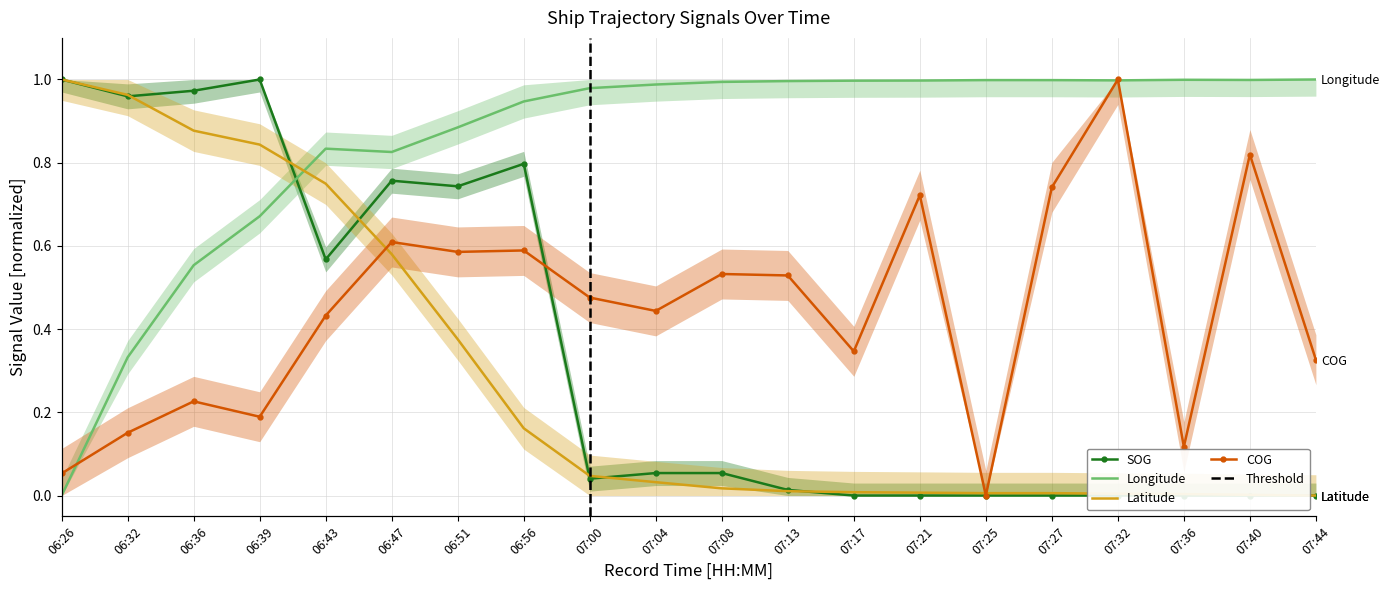

Reading left to right, transcribe all the data shown in this chart.

SOG: 06:26=1.0	06:32=1.0	06:36=1.0	06:39=1.0	06:43=0.6	06:47=0.8	06:51=0.7	06:56=0.8	07:00=0.0	07:04=0.1	07:08=0.1	07:13=0.0	07:17=0.0	07:21=0.0	07:25=0.0	07:27=0.0	07:32=0.0	07:36=0.0	07:40=0.0	07:44=0.0
Longitude: 06:26=0.0	06:32=0.3	06:36=0.6	06:39=0.7	06:43=0.8	06:47=0.8	06:51=0.9	06:56=0.9	07:00=1.0	07:04=1.0	07:08=1.0	07:13=1.0	07:17=1.0	07:21=1.0	07:25=1.0	07:27=1.0	07:32=1.0	07:36=1.0	07:40=1.0	07:44=1.0
Latitude: 06:26=1.0	06:32=1.0	06:36=0.9	06:39=0.8	06:43=0.7	06:47=0.6	06:51=0.4	06:56=0.2	07:00=0.0	07:04=0.0	07:08=0.0	07:13=0.0	07:17=0.0	07:21=0.0	07:25=0.0	07:27=0.0	07:32=0.0	07:36=0.0	07:40=0.0	07:44=0.0
COG: 06:26=0.1	06:32=0.2	06:36=0.2	06:39=0.2	06:43=0.4	06:47=0.6	06:51=0.6	06:56=0.6	07:00=0.5	07:04=0.4	07:08=0.5	07:13=0.5	07:17=0.3	07:21=0.7	07:25=0.0	07:27=0.7	07:32=1.0	07:36=0.1	07:40=0.8	07:44=0.3